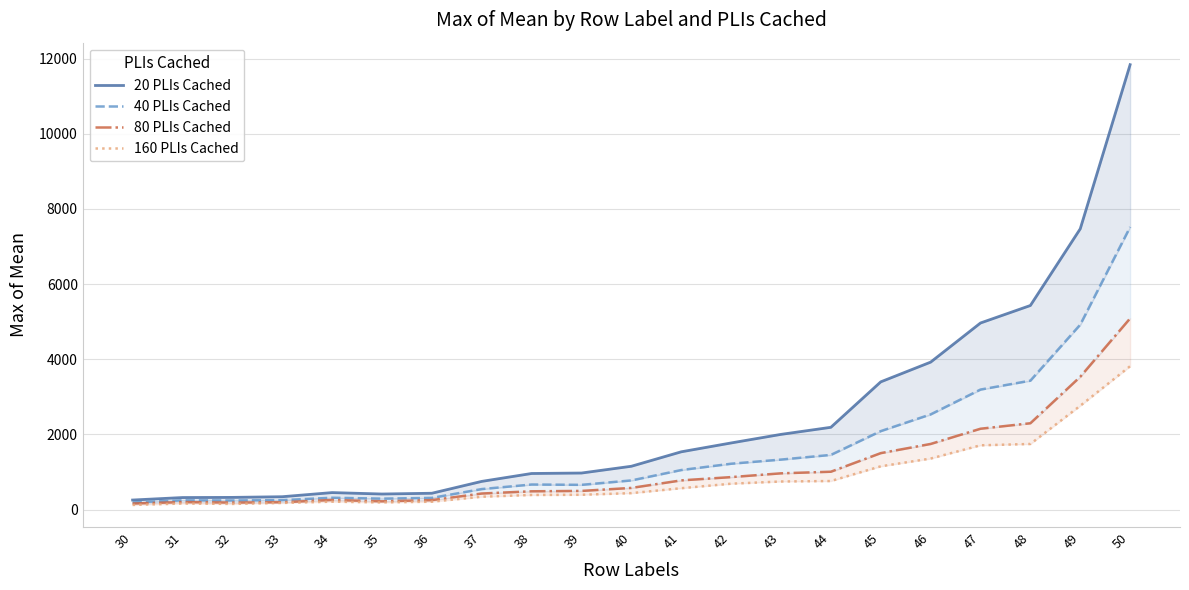

What is the highest value of the 40 PLIs Cached series?

7518.0